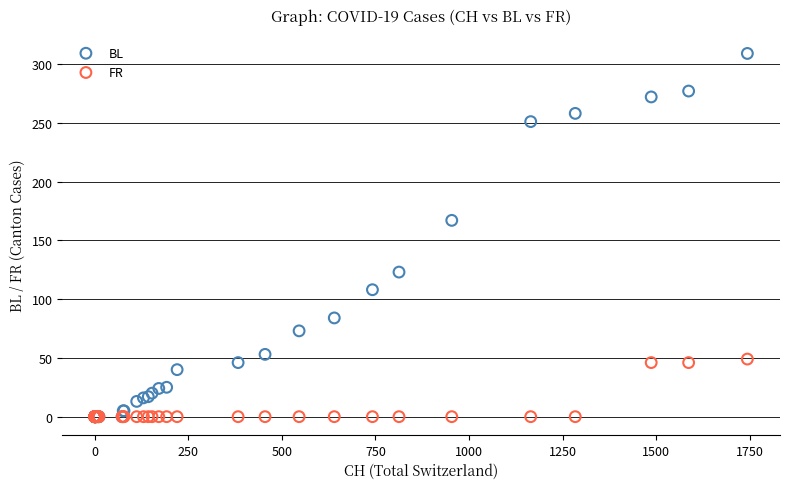

Across all series, what Y value is closest to 154?

167